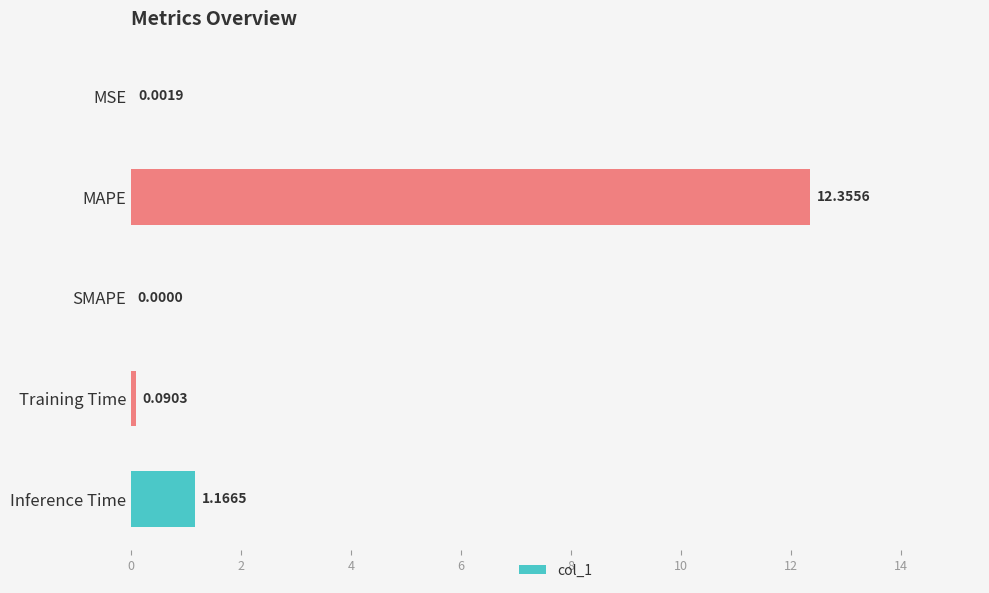

Where is the data nearest to the value 6?

Inference Time